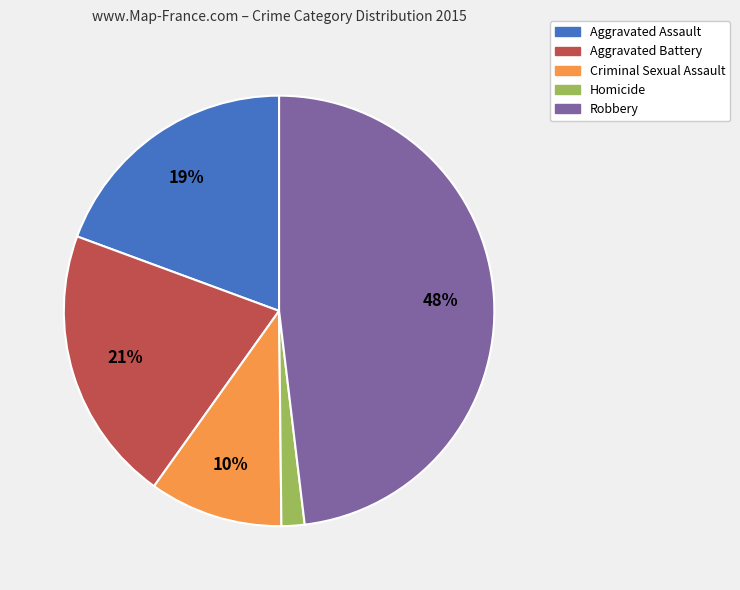

To the nearest percent, what percentage of the pie is Homicide?

2%